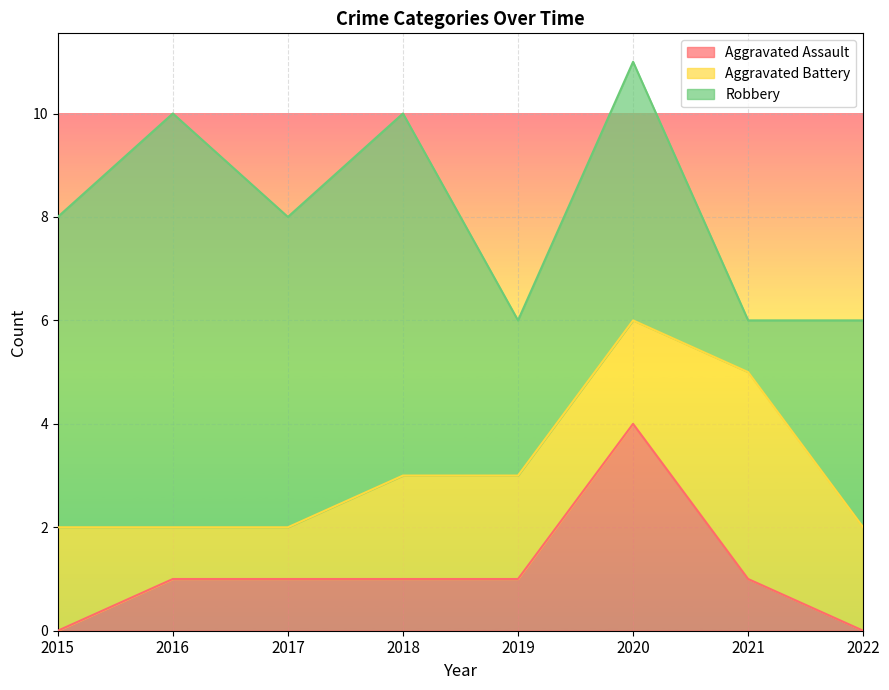

Where does the Robbery series first go above 6?

2016